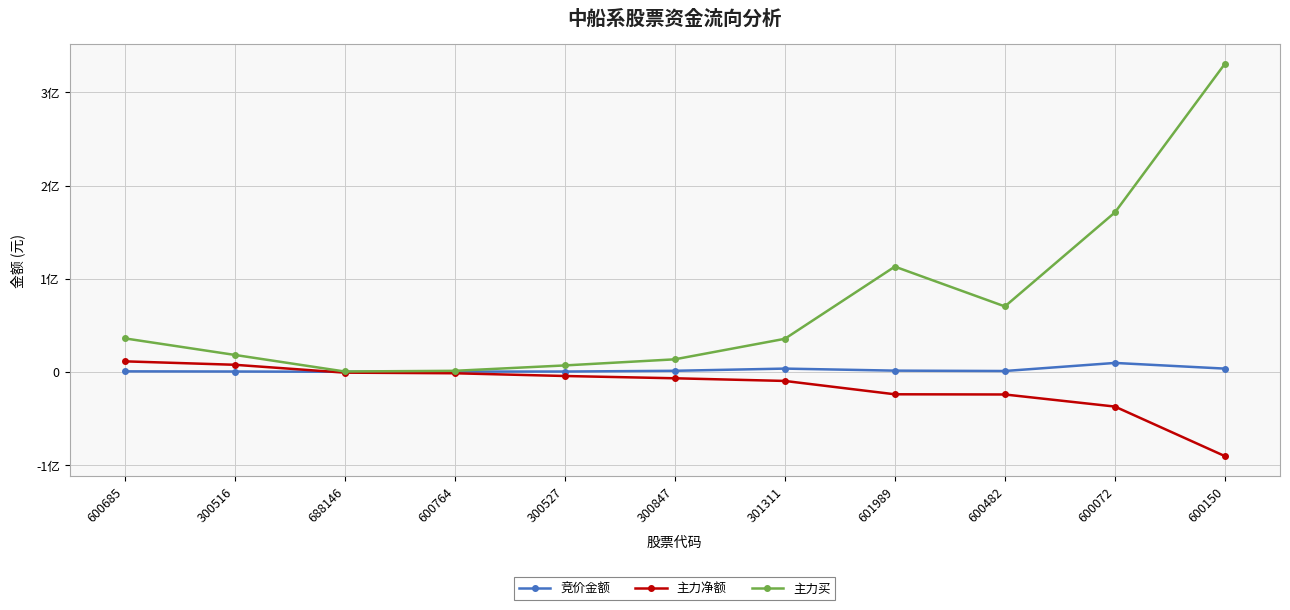

True or false: 竞价金额 and 主力买 cross at least once.

False